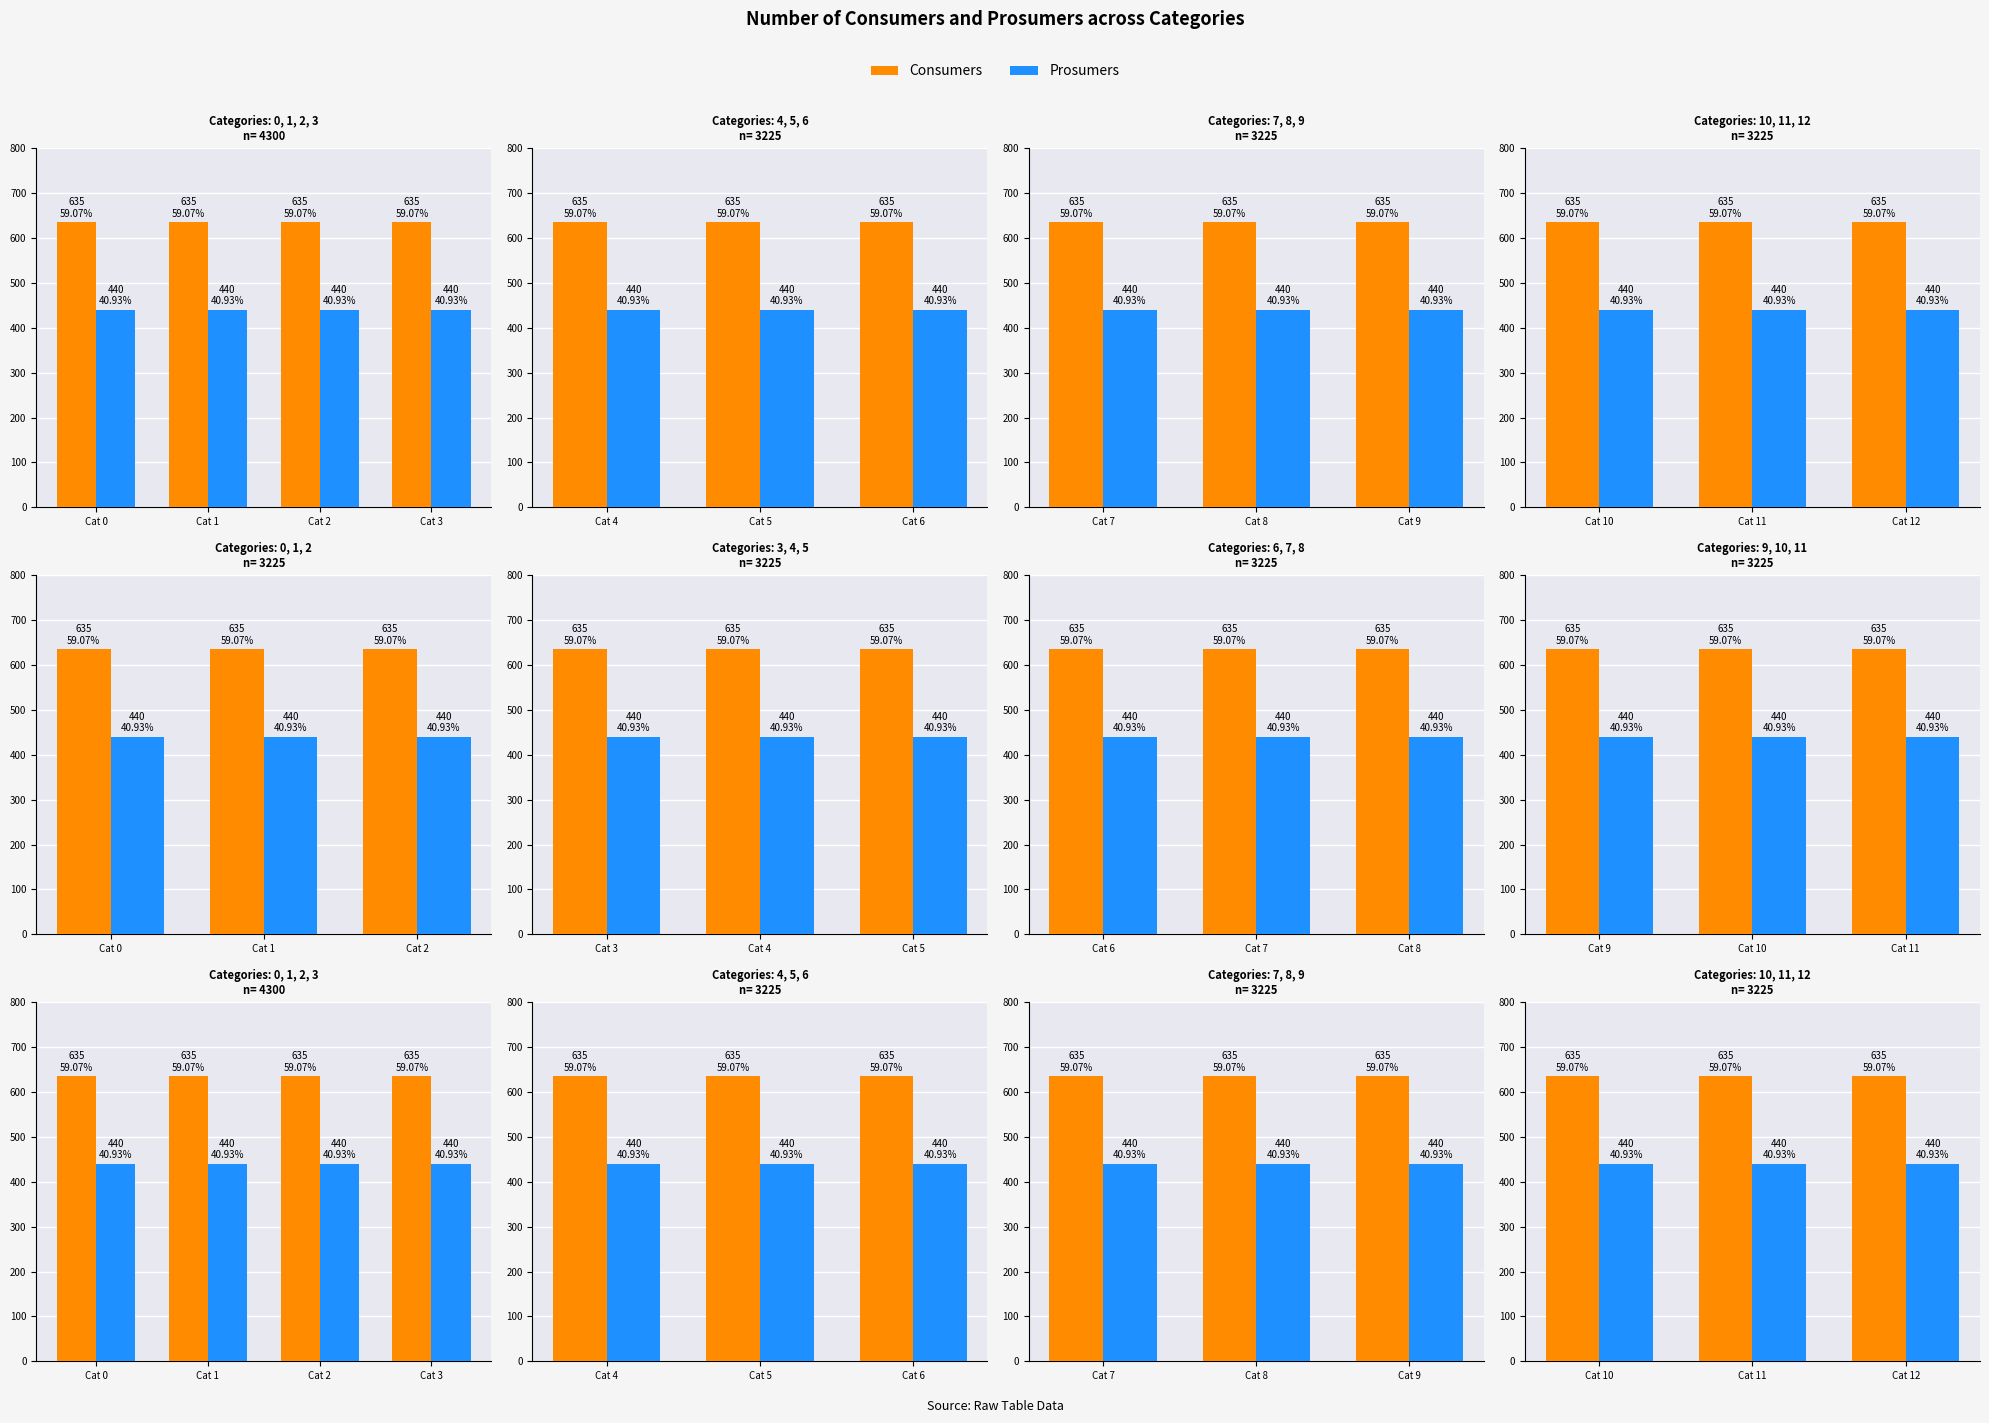

List the series in order of their peak value, lowest first.

Prosumers, Consumers